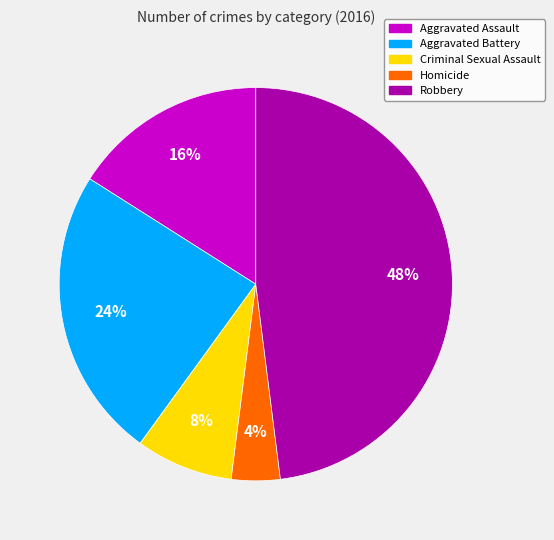

To the nearest percent, what is the difference between the largest and smallest slice percentages?

44%